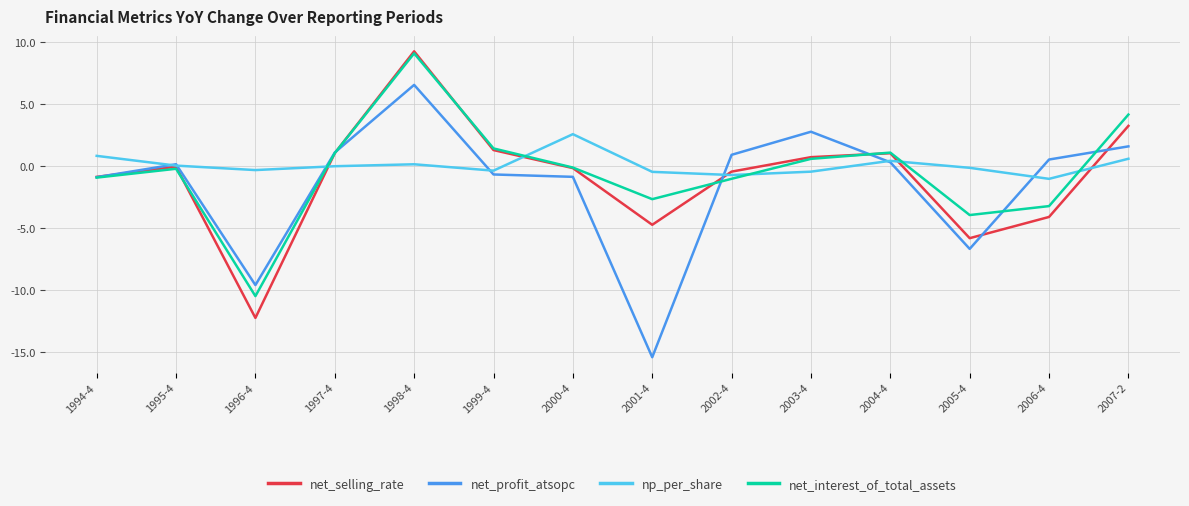

Is it true that net_selling_rate equals -0.0 at 1995-4?

True